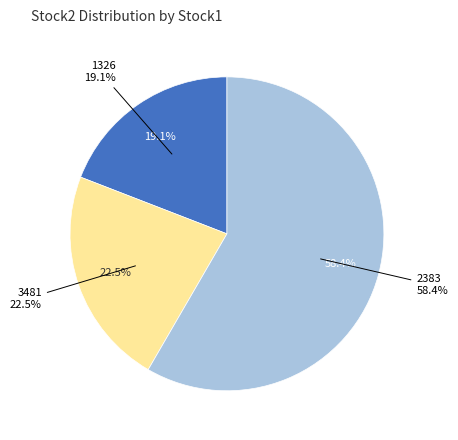

What is the largest slice in the pie chart?

2383